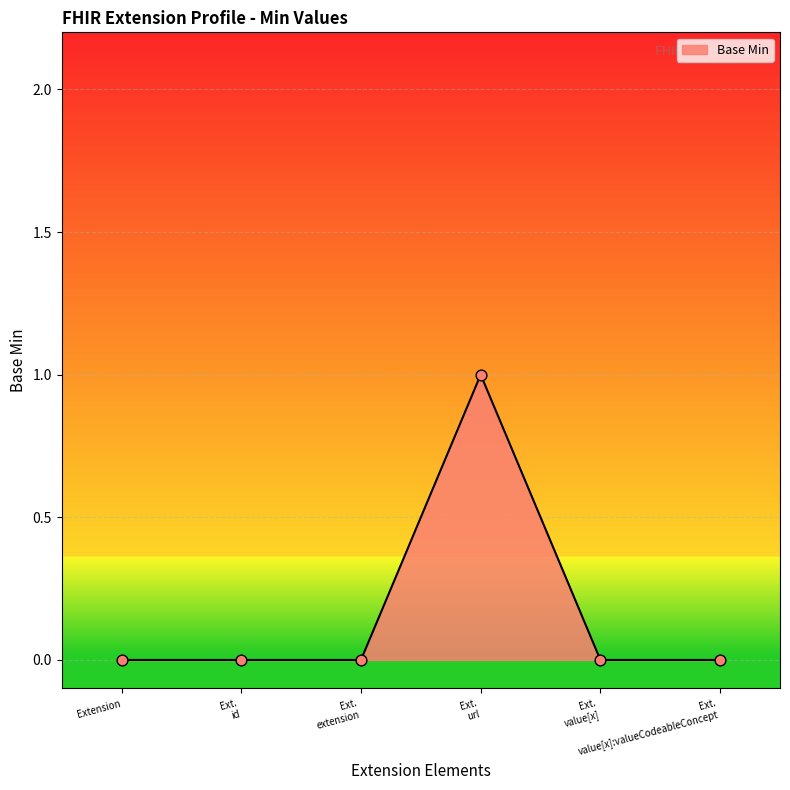

What is the change in value from Ext. extension to Ext. url?

+1